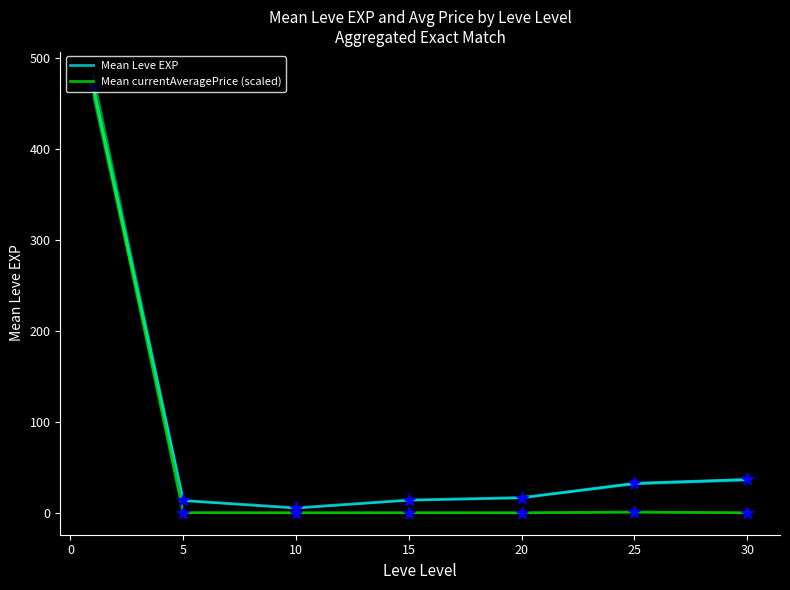

Which series has the largest total across all categories?

Mean Leve EXP